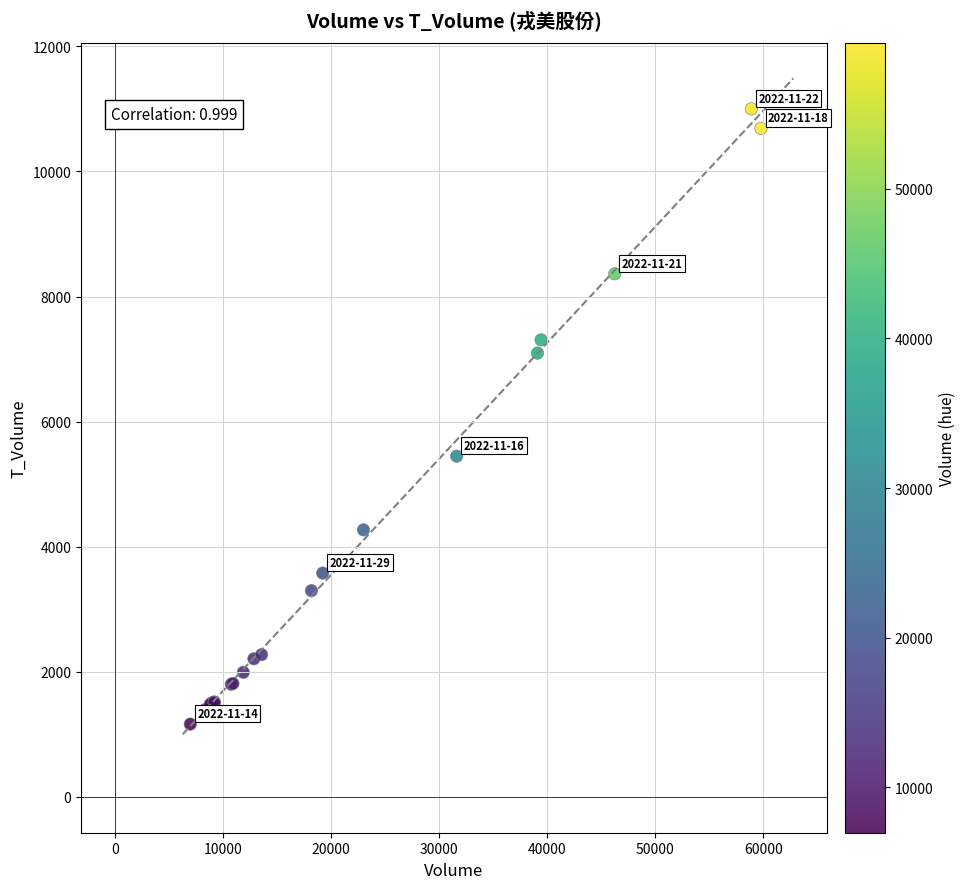

What Y value in the scatter plot is closest to 6082?

5447